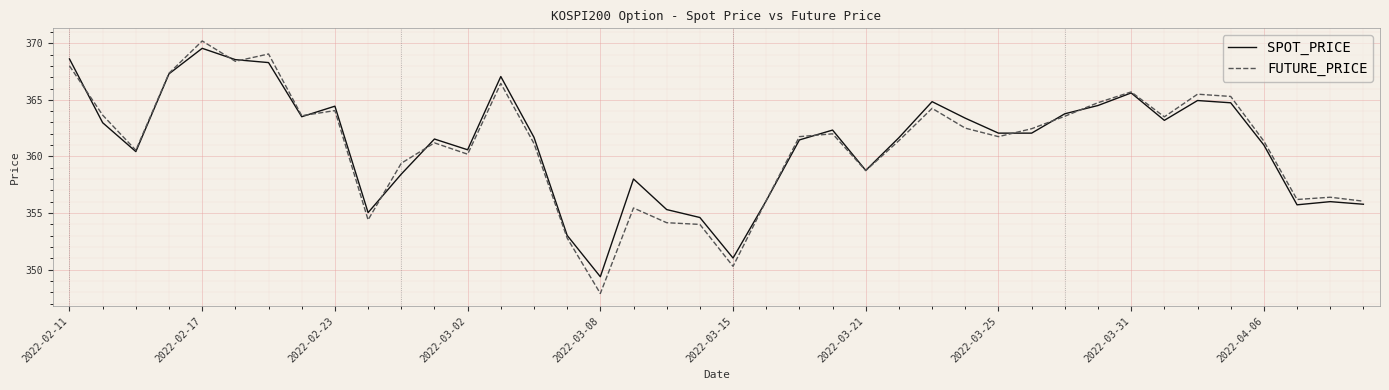

How many lines are shown in the chart?

2